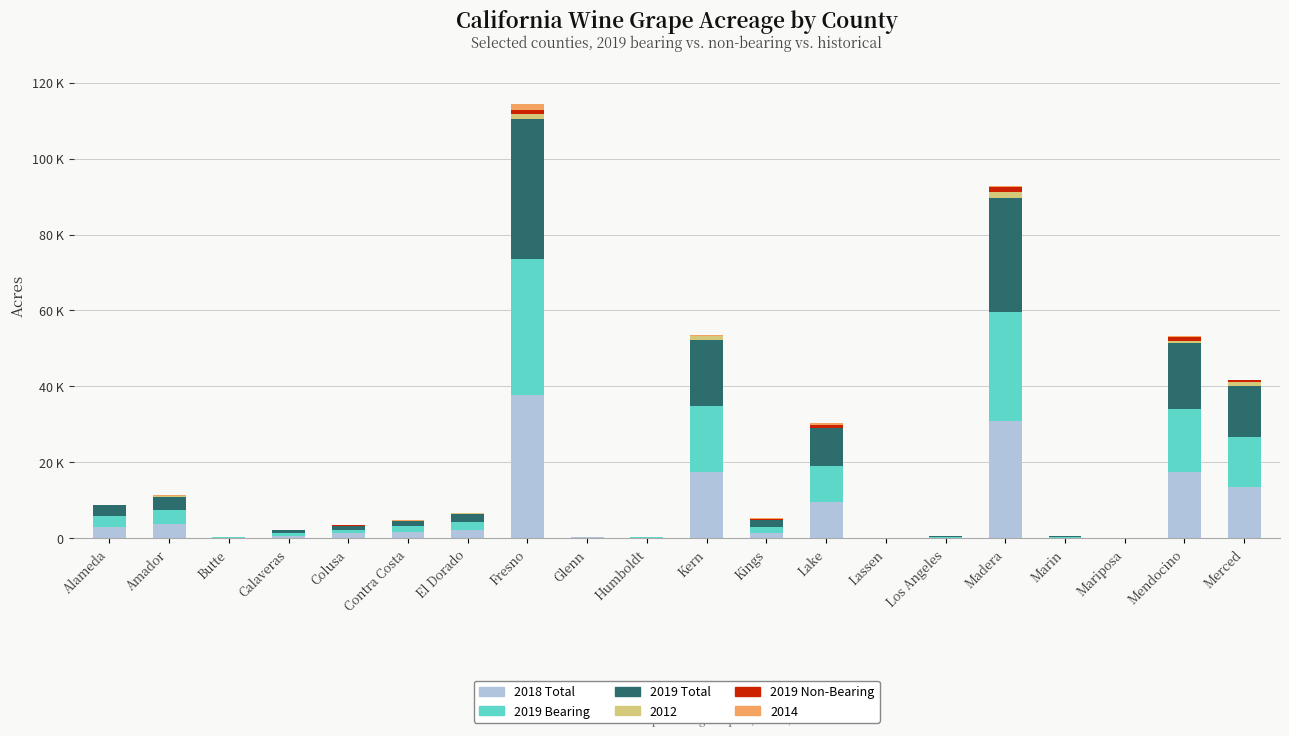

Is it true that 2019 Bearing equals 13 at Mariposa?

False